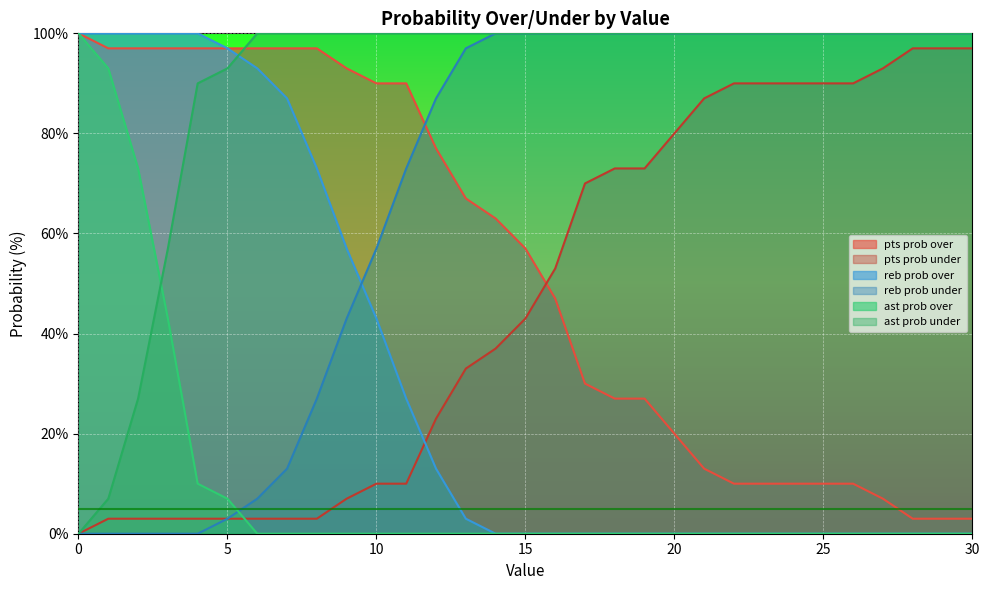

What is the difference between the second highest and minimum values in the ast prob under series?

100